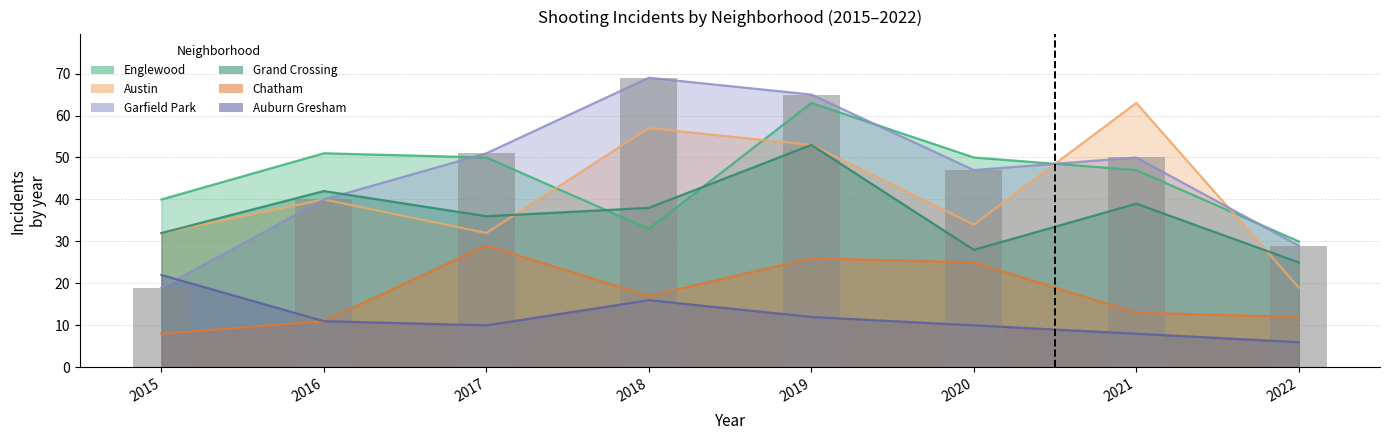

What is the value of the Garfield Park bar at the 4th from the left?

69